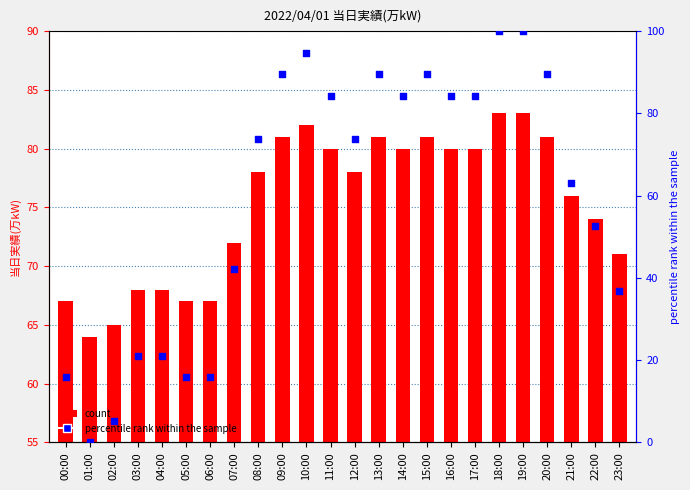

At how many categories does at least one series exceed 90?

3